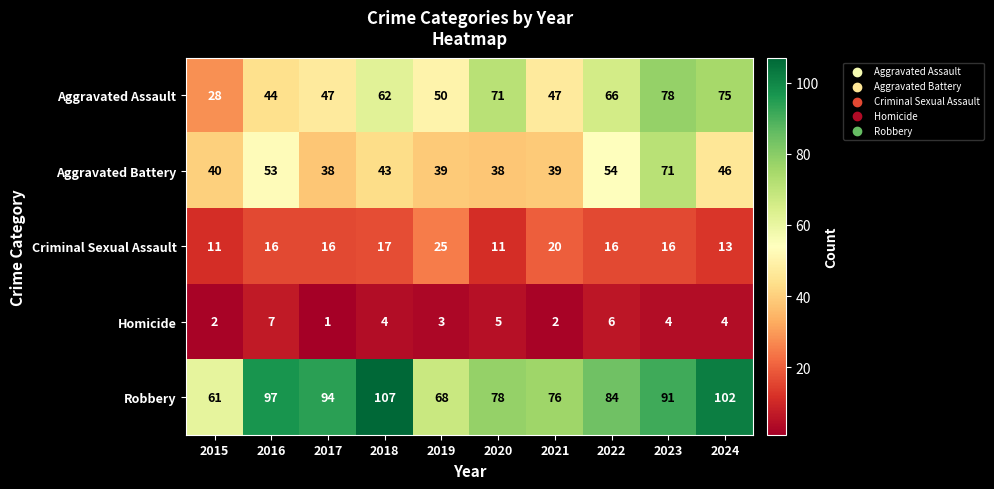

At which label does Robbery reach its minimum?

2015